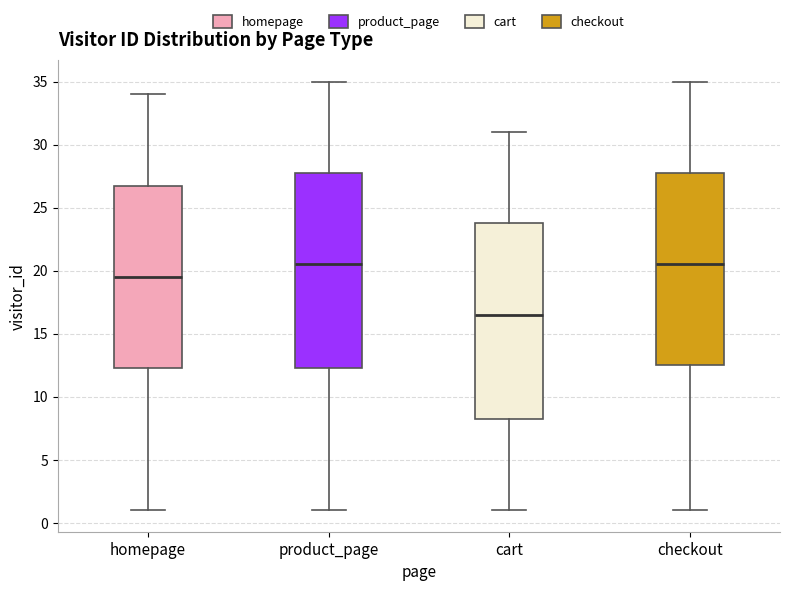

Reading left to right, read every box against the y-axis: the position of its median line, the range the box covers, and the ends of its whiskers. The values are not printed on the chart, so give them approximately, as read against the axis.

homepage: median 19.5, box 12.5 to 27.0, whiskers 1.0 to 34.0
product_page: median 20.5, box 12.5 to 28.0, whiskers 1.0 to 35.0
cart: median 16.5, box 8.5 to 24.0, whiskers 1.0 to 31.0
checkout: median 20.5, box 12.5 to 28.0, whiskers 1.0 to 35.0